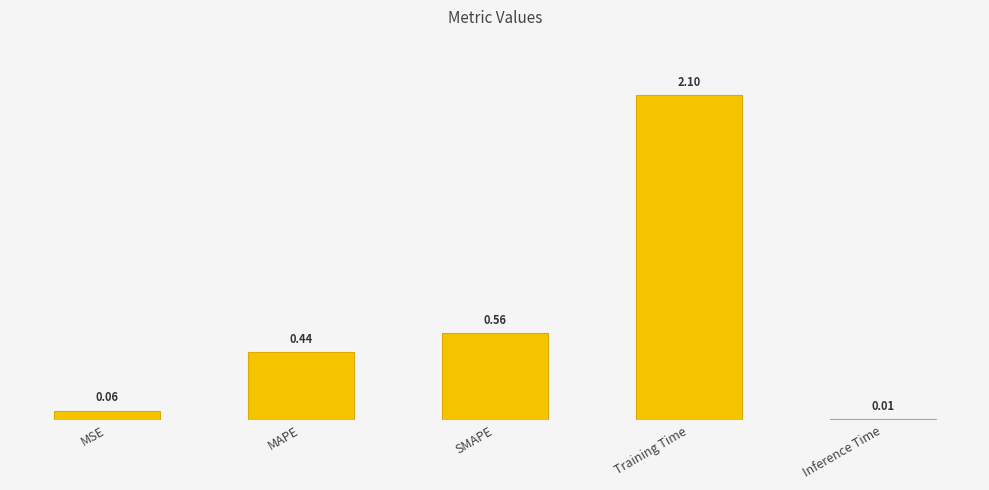

What is the average value?

0.6